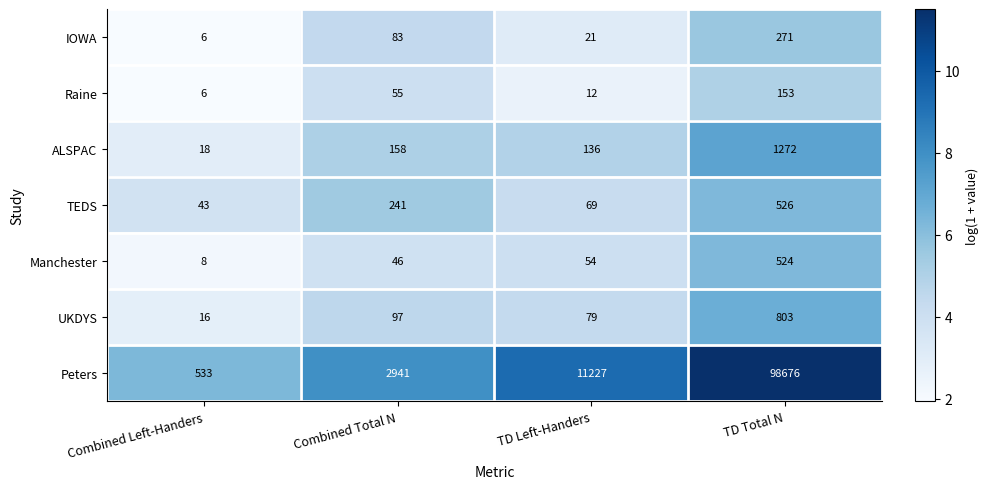

True or false: Peters has a value of 11227 at TD Left-Handers.

True